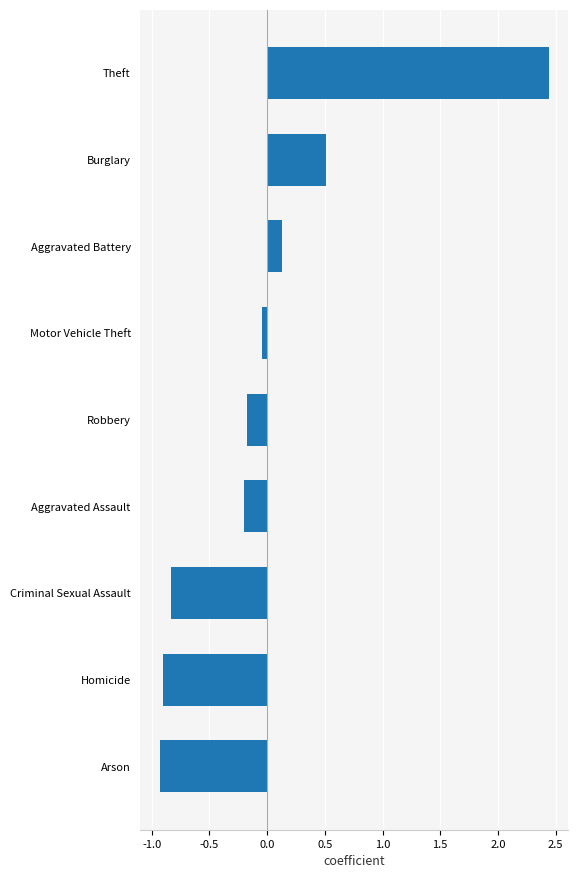

Between Burglary and Criminal Sexual Assault, which is larger?

Burglary